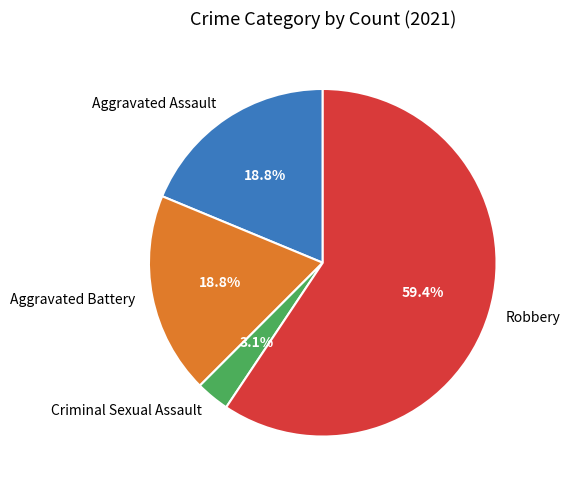

Which slice represents more than half of the pie?

Robbery